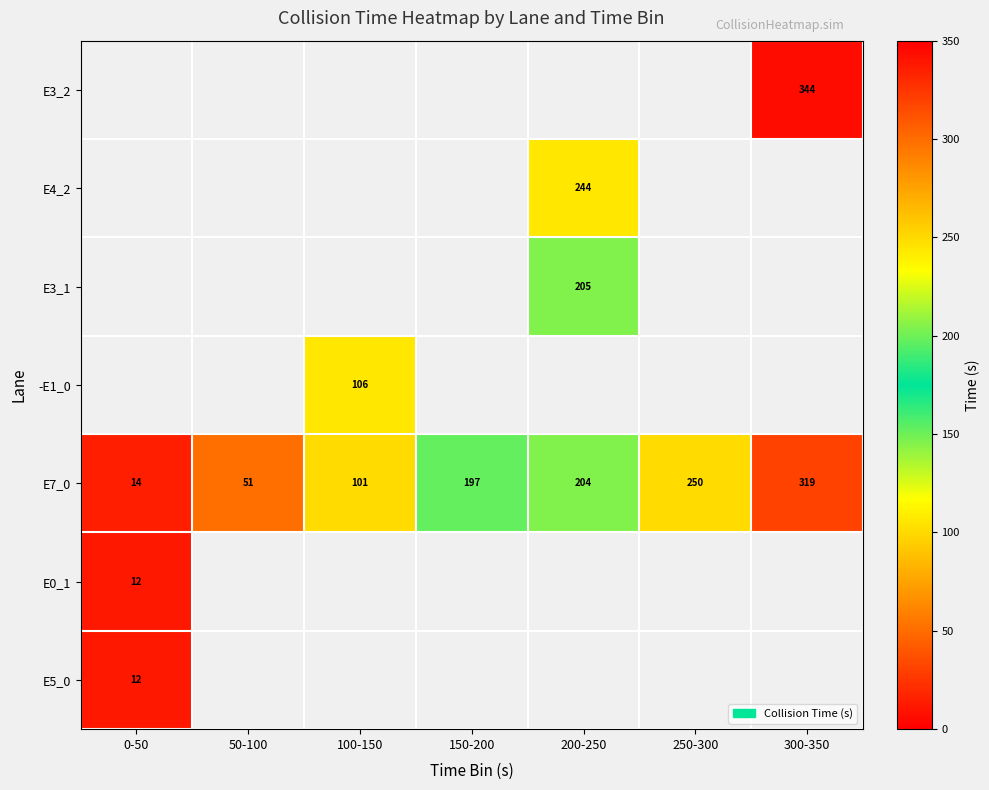

The value of E7_0 at 0-50 is 23. True or false?

False